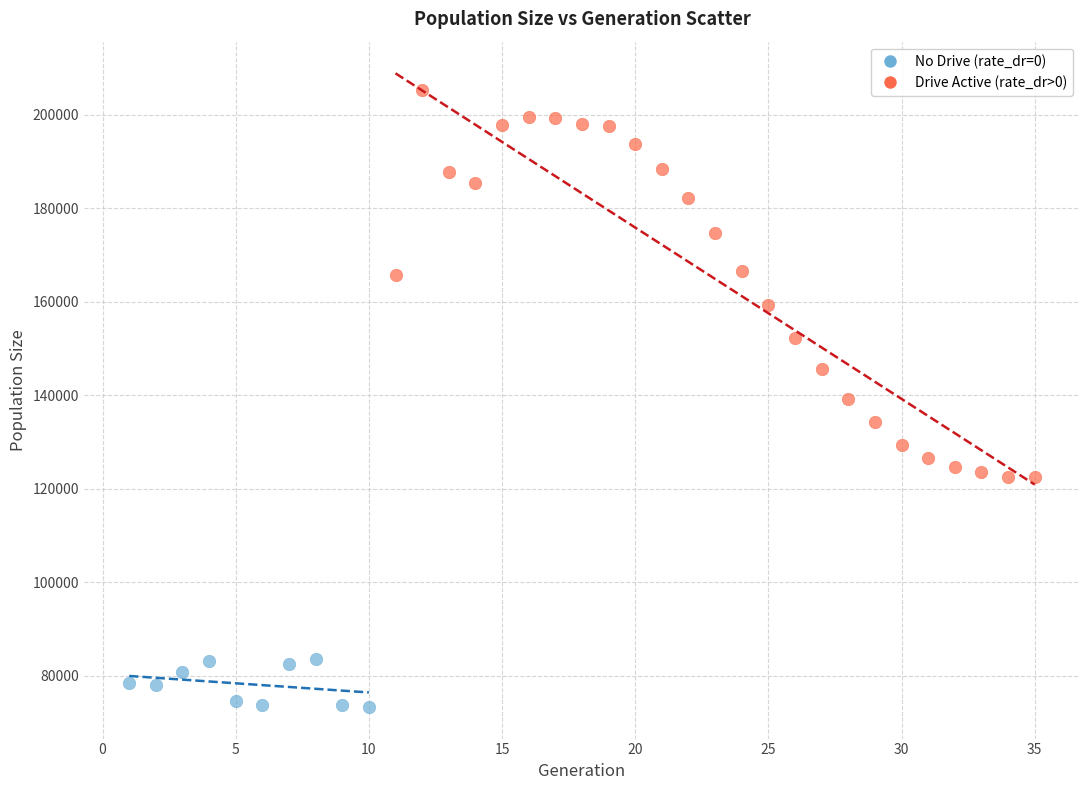

Which series has the widest spread of Y values?

Drive Active (rate_dr>0)